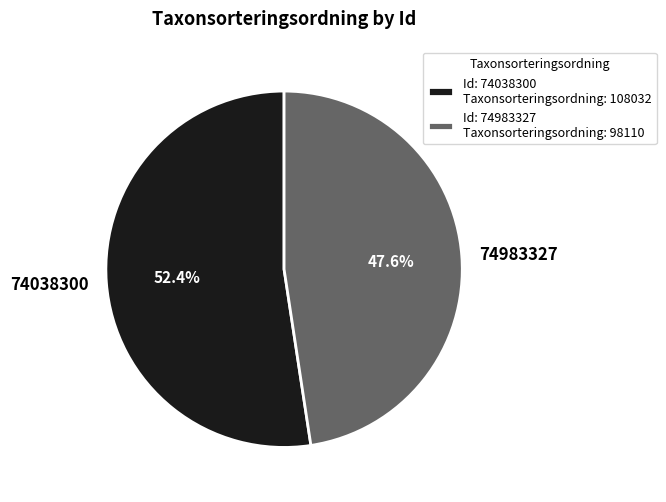

To the nearest percent, what is the difference between the largest and smallest slice percentages?

5%